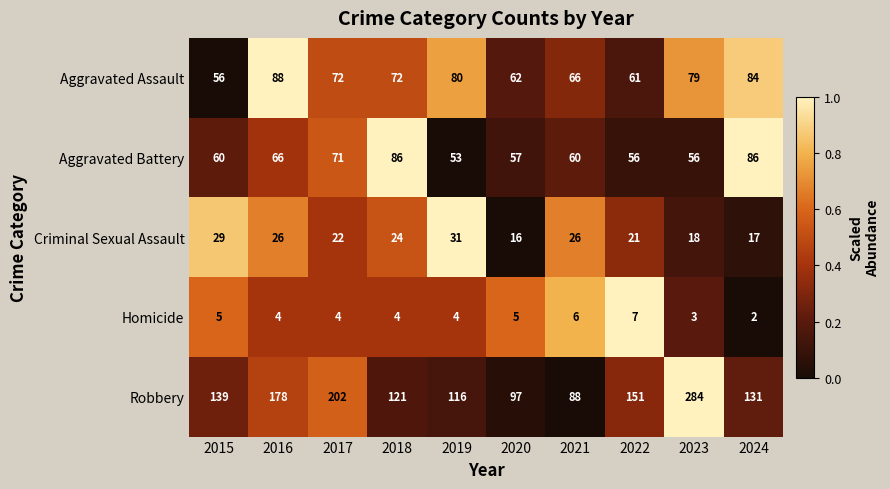

At which label is Robbery closest to 186?

2016